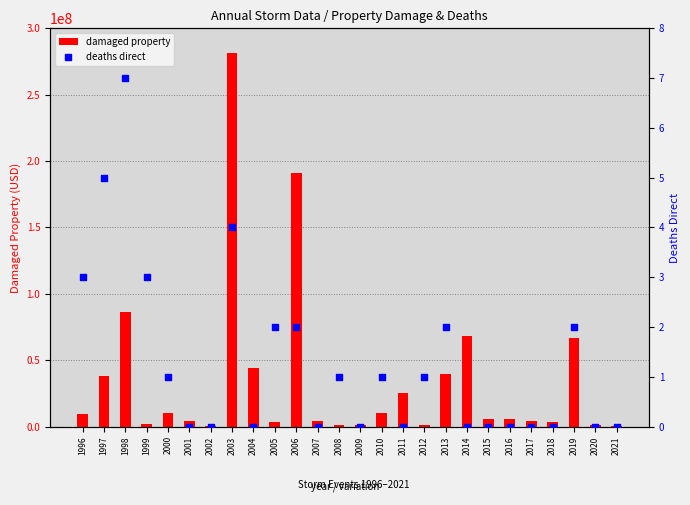

Which series has the largest total across all categories?

damaged property